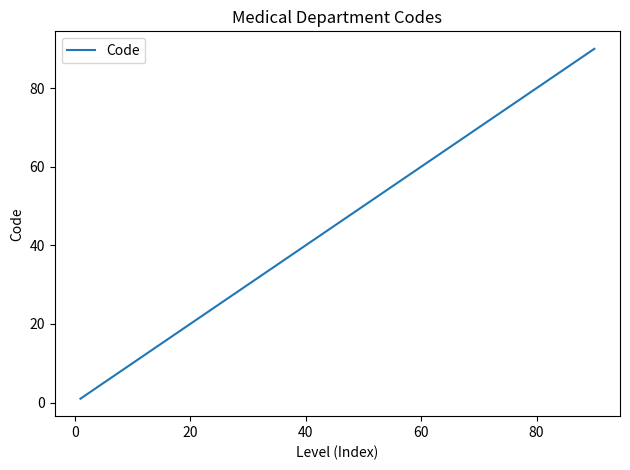

What is the average value?

21